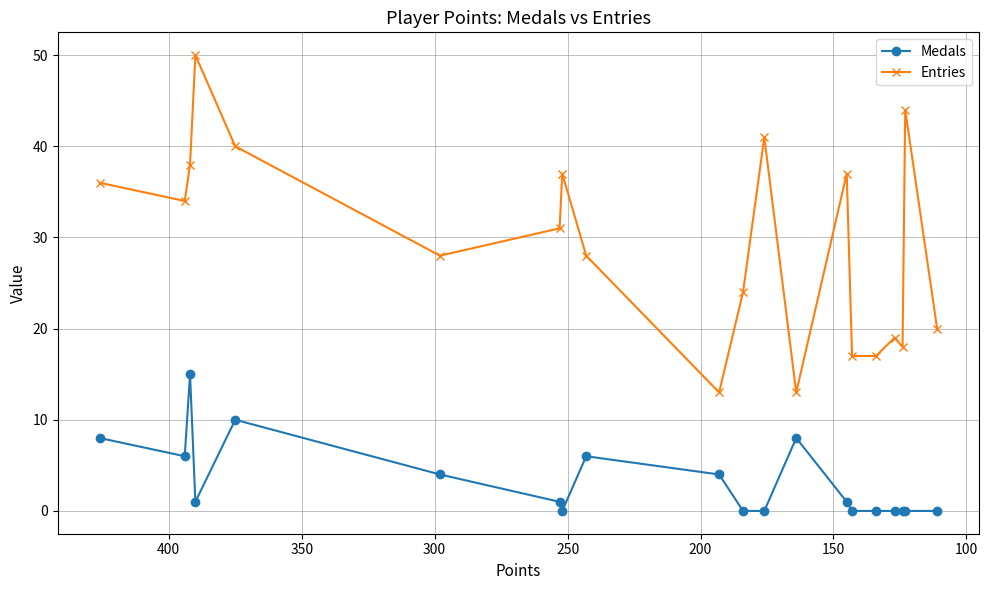

What are all the series names shown in the legend?

Medals, Entries